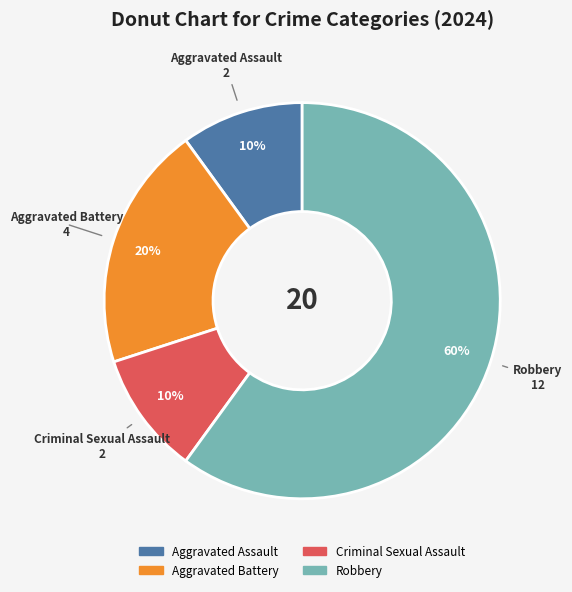

Approximately how many times larger is the value at Criminal Sexual Assault compared to Aggravated Assault?

1.0